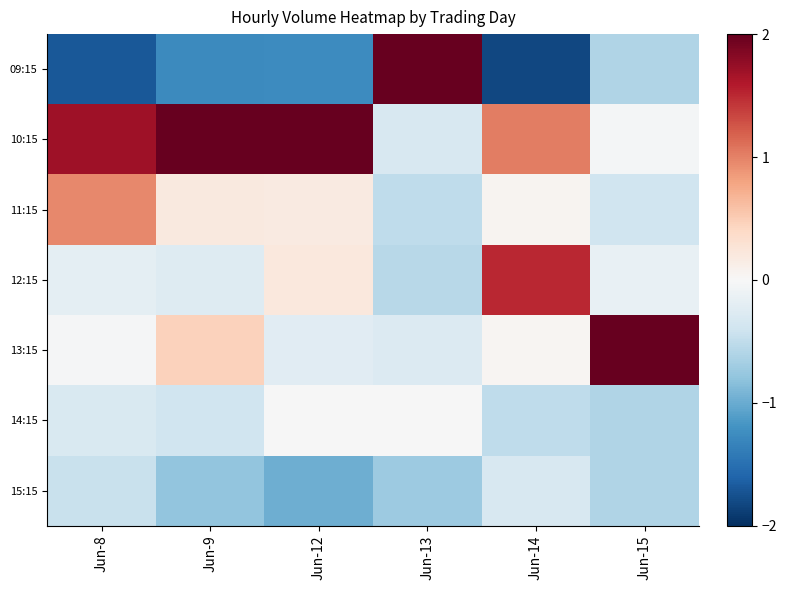

Which category has the lowest value across all series?

Jun-14